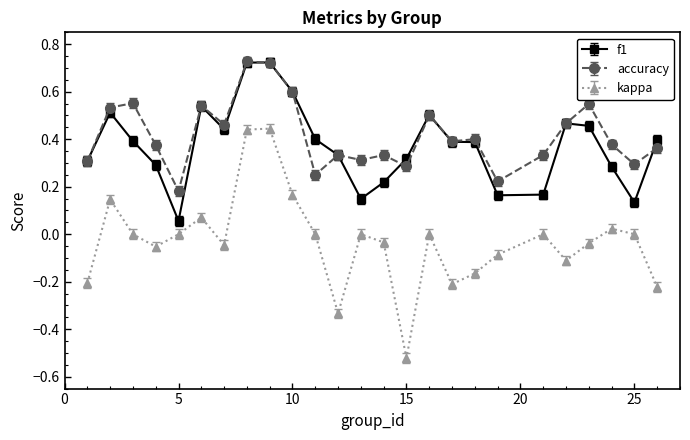

True or false: kappa has more than 1 points higher than both neighbors.

True